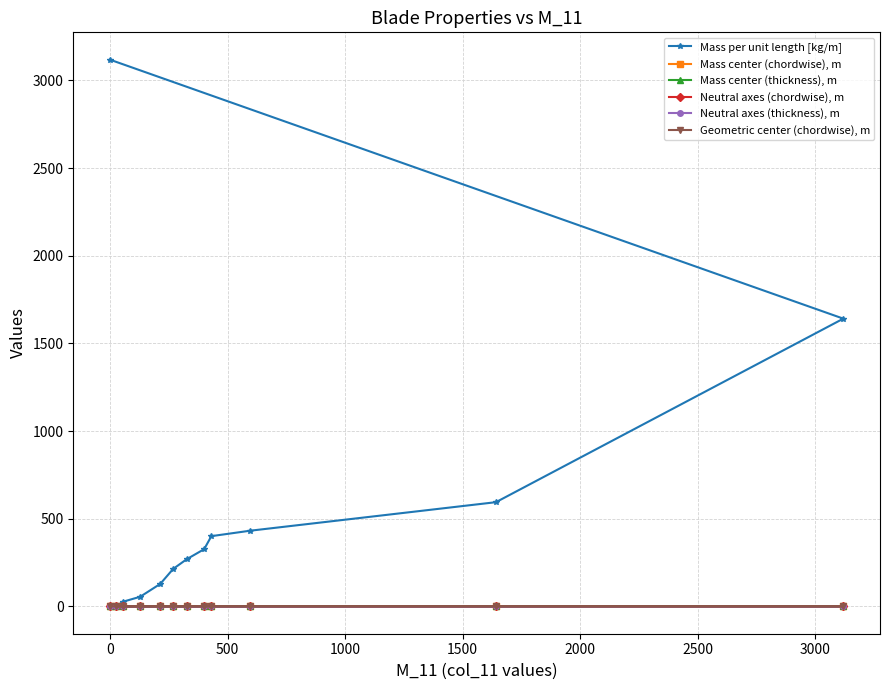

How many interior local peaks does the Mass center (chordwise), m series have?

1